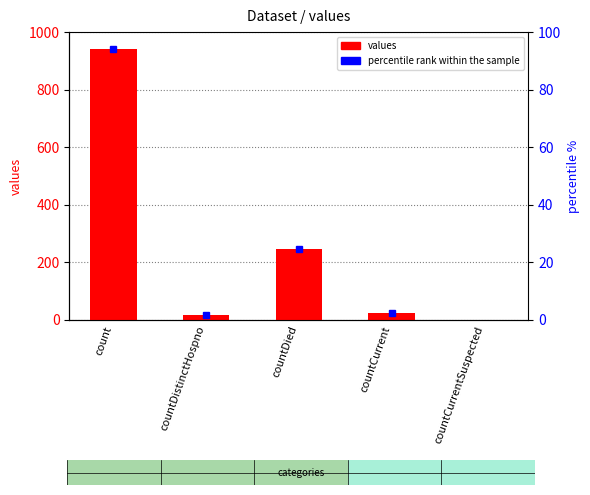

True or false: the data shows 942 at count.

True